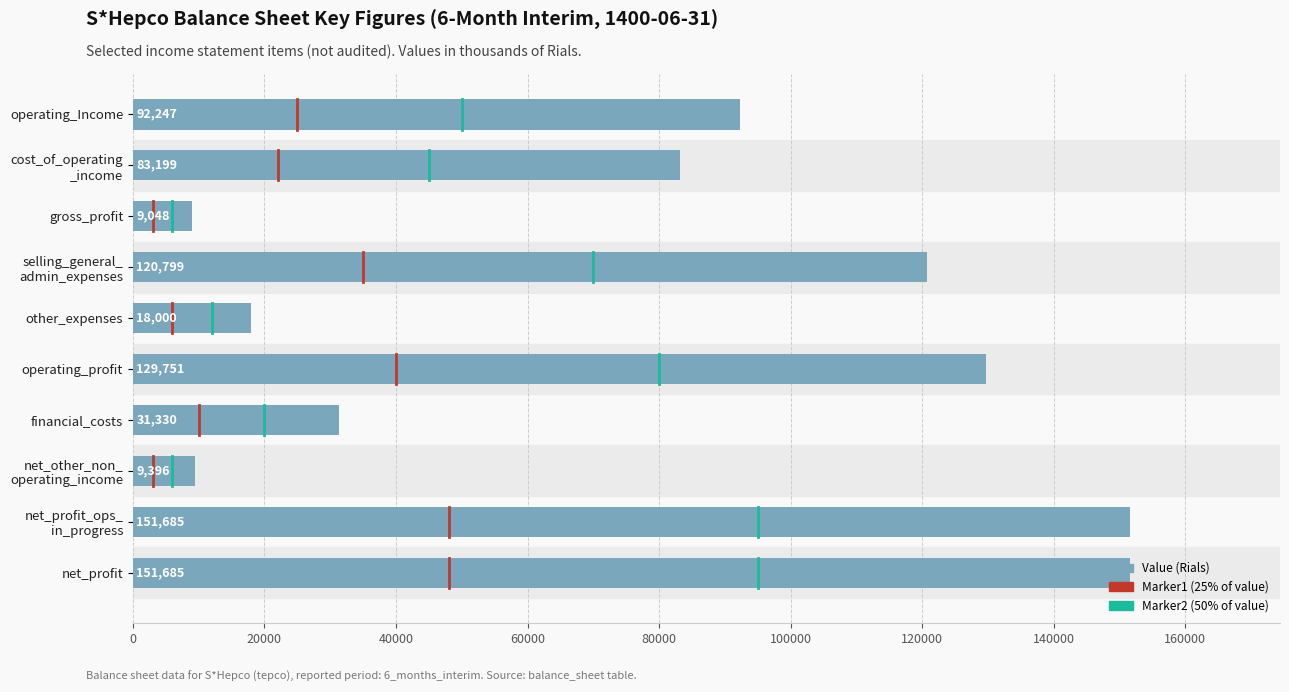

What value does the data have at gross_profit, to the nearest 100?

9000